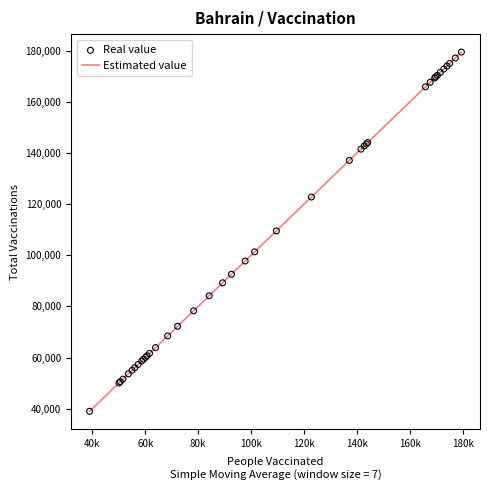

What is the greatest value displayed?

179550